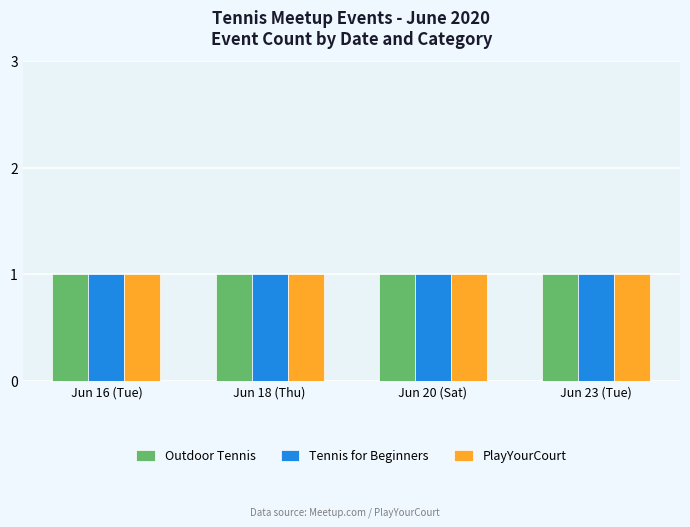

How many positive values does the Thursday series have?

1